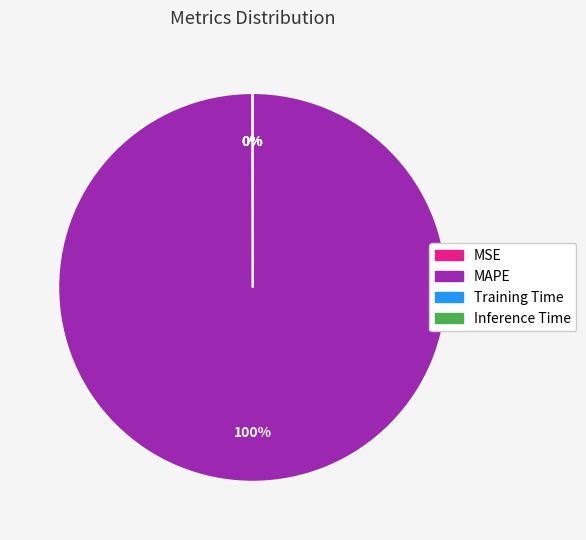

Is it true that MAPE is 100% of the pie?

True